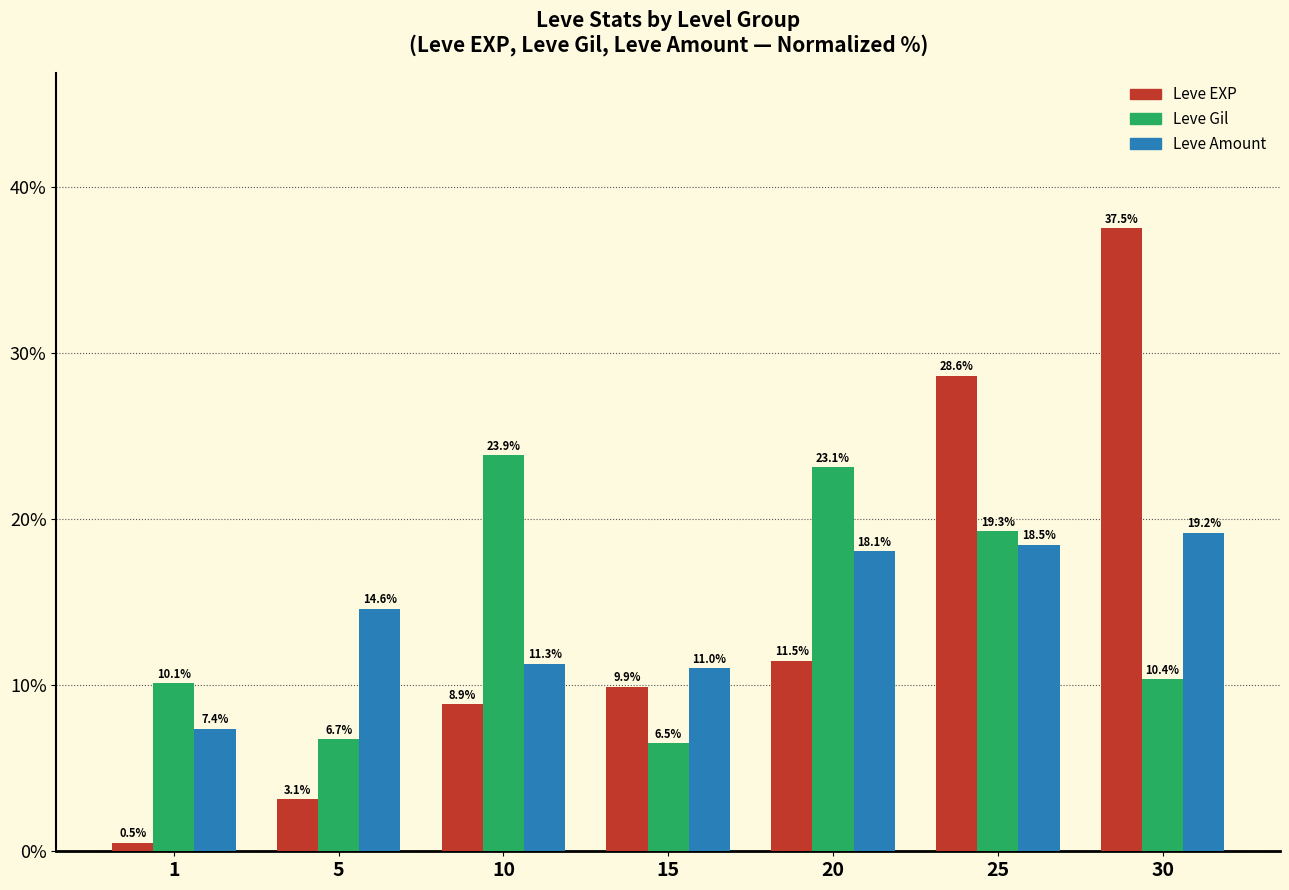

How many bars are there in each group?

3